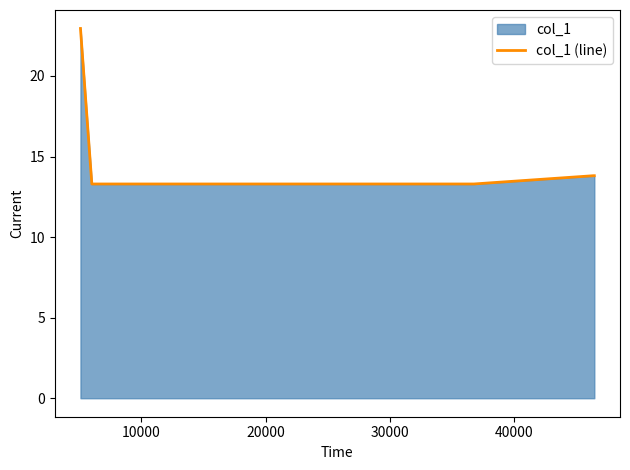

What is the value of the 6th point from the left?

13.8